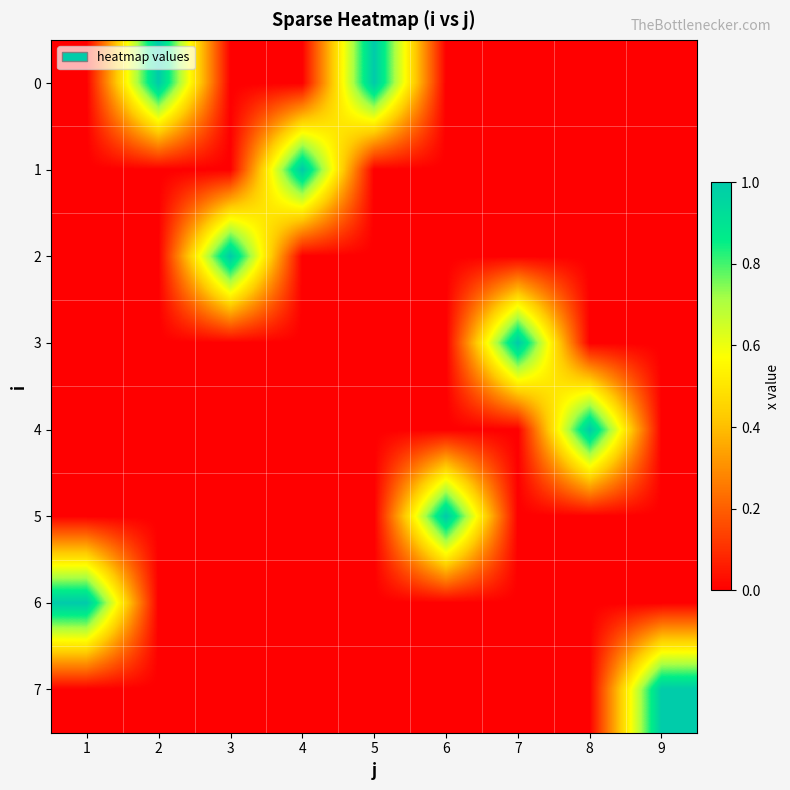

What is the greatest value displayed?

1